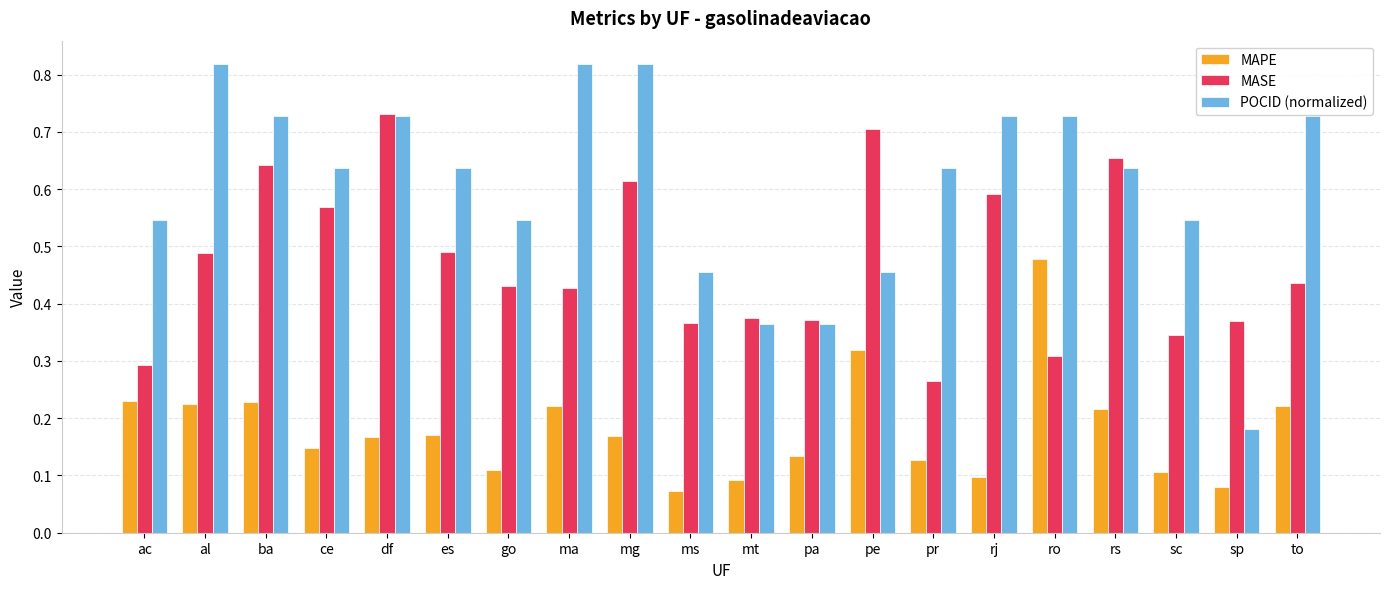

Which series has the widest spread of values?

POCID (normalized)